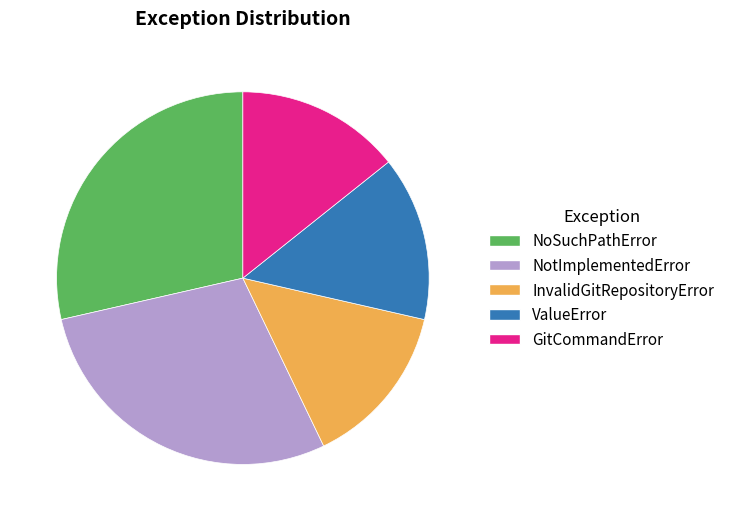

True or false: GitCommandError accounts for 14% of the total.

True